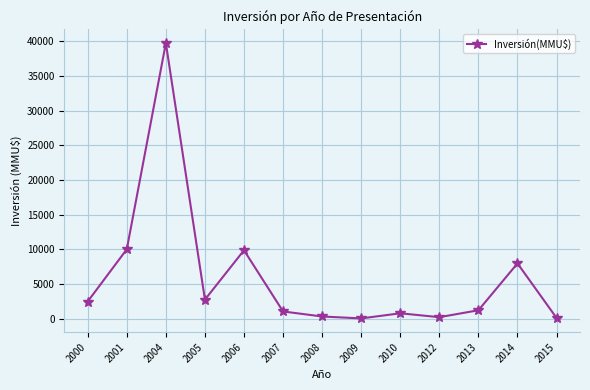

The value at 2005 is 2735. True or false?

True